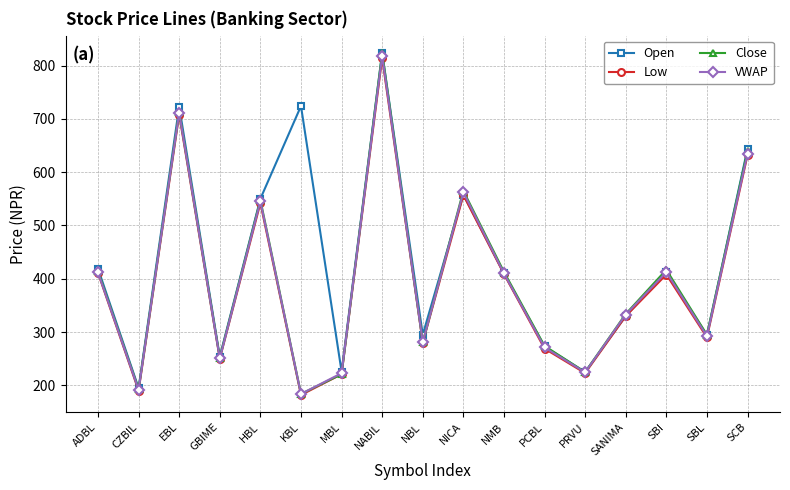

True or false: Low and VWAP intersect in this chart.

False